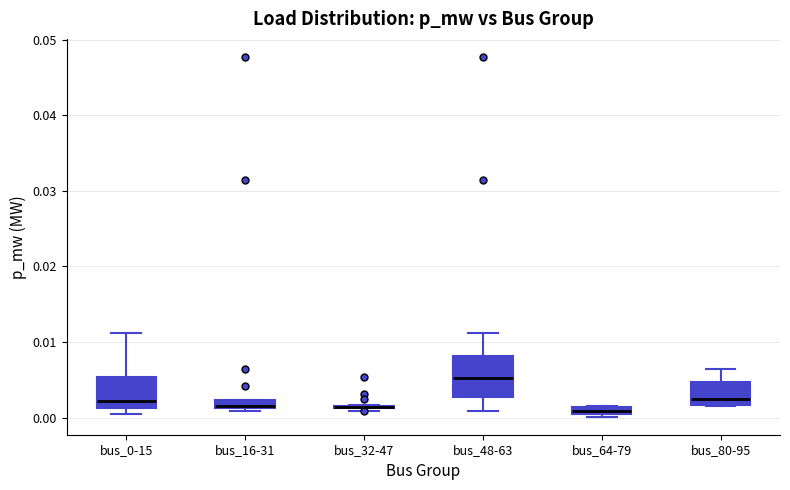

Which box is the tallest, from its lower edge to its upper edge?

bus_48-63